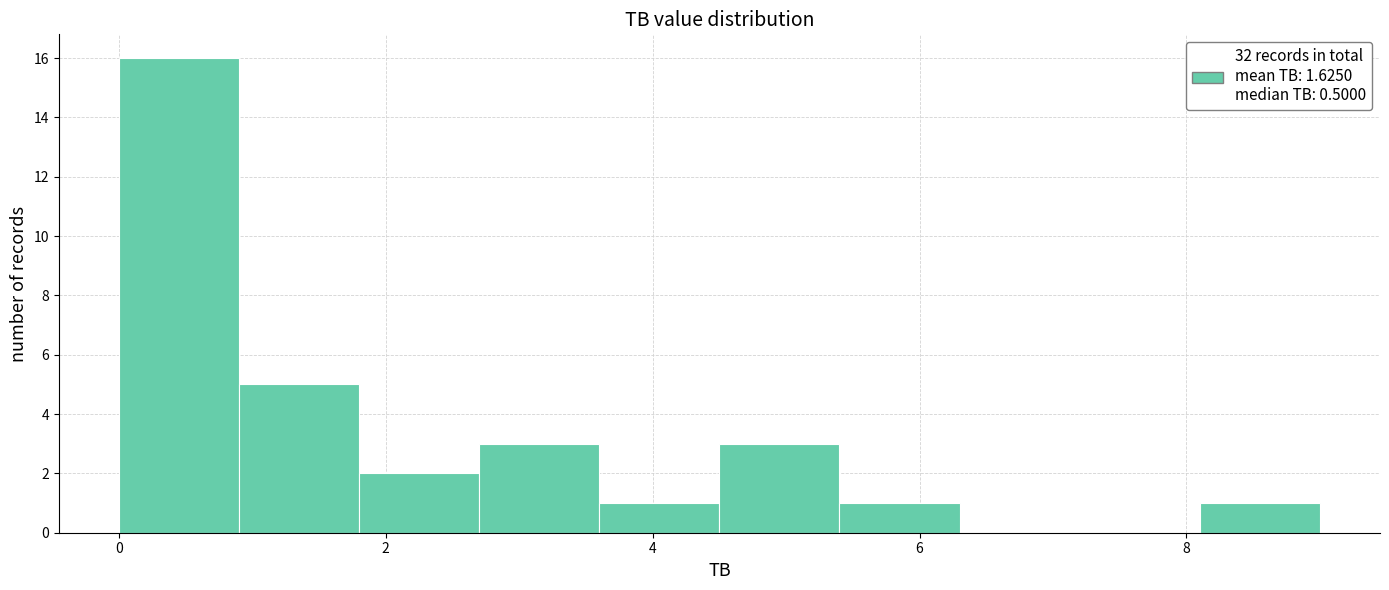

Which range on the x-axis has the tallest bar?

0.0 to 0.9